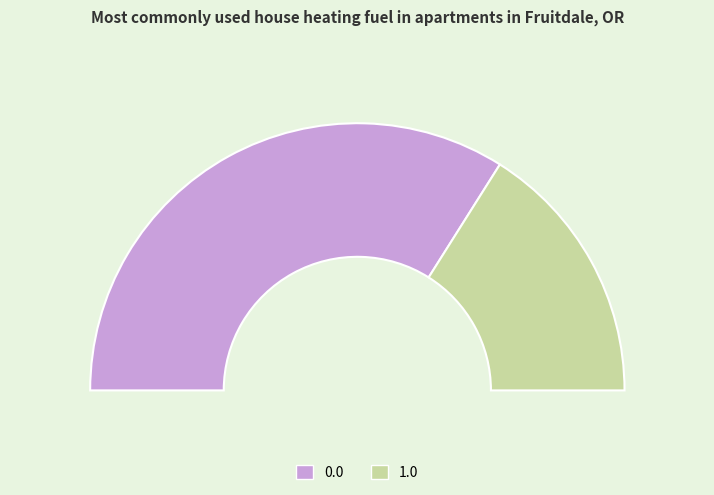

Do 1.0 and 0.0 together represent more than half of the pie?

Yes